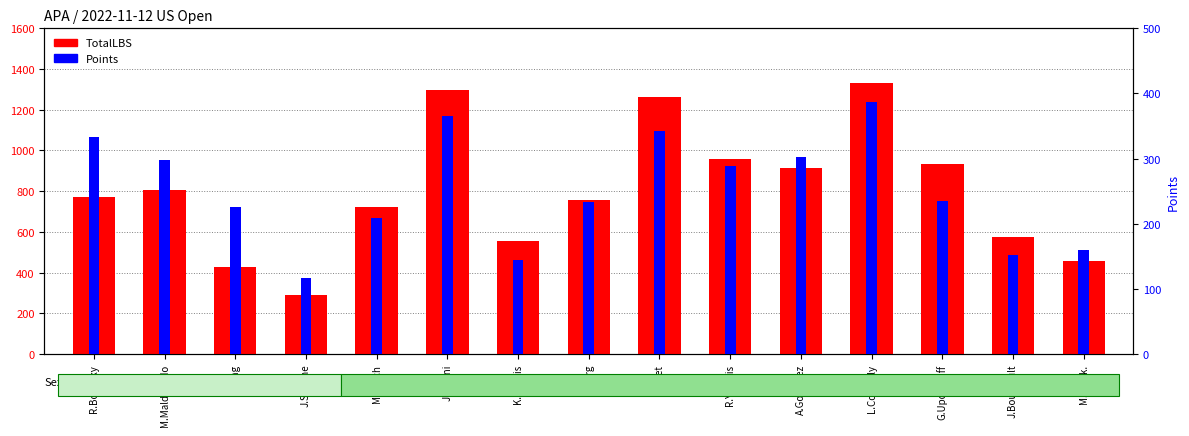

Does the chart contain any negative values?

No